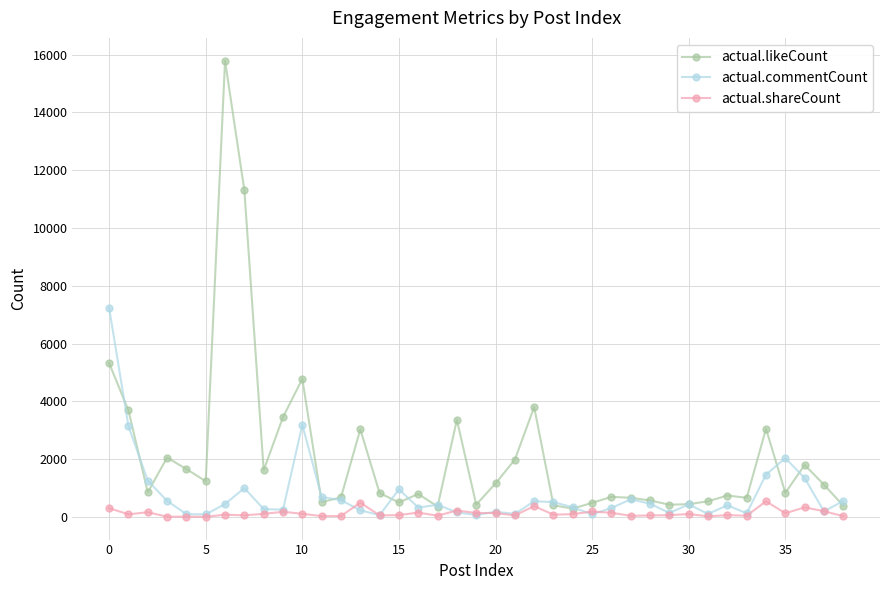

What is the difference between the second highest and second lowest values in the actual.likeCount series?

10944